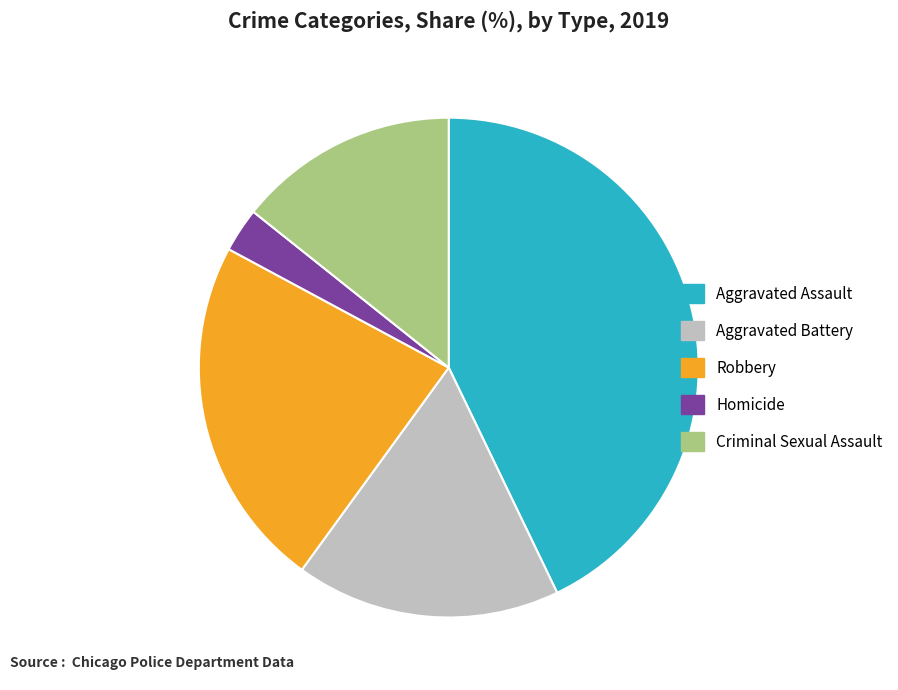

Does Robbery account for over 50% of the chart?

No